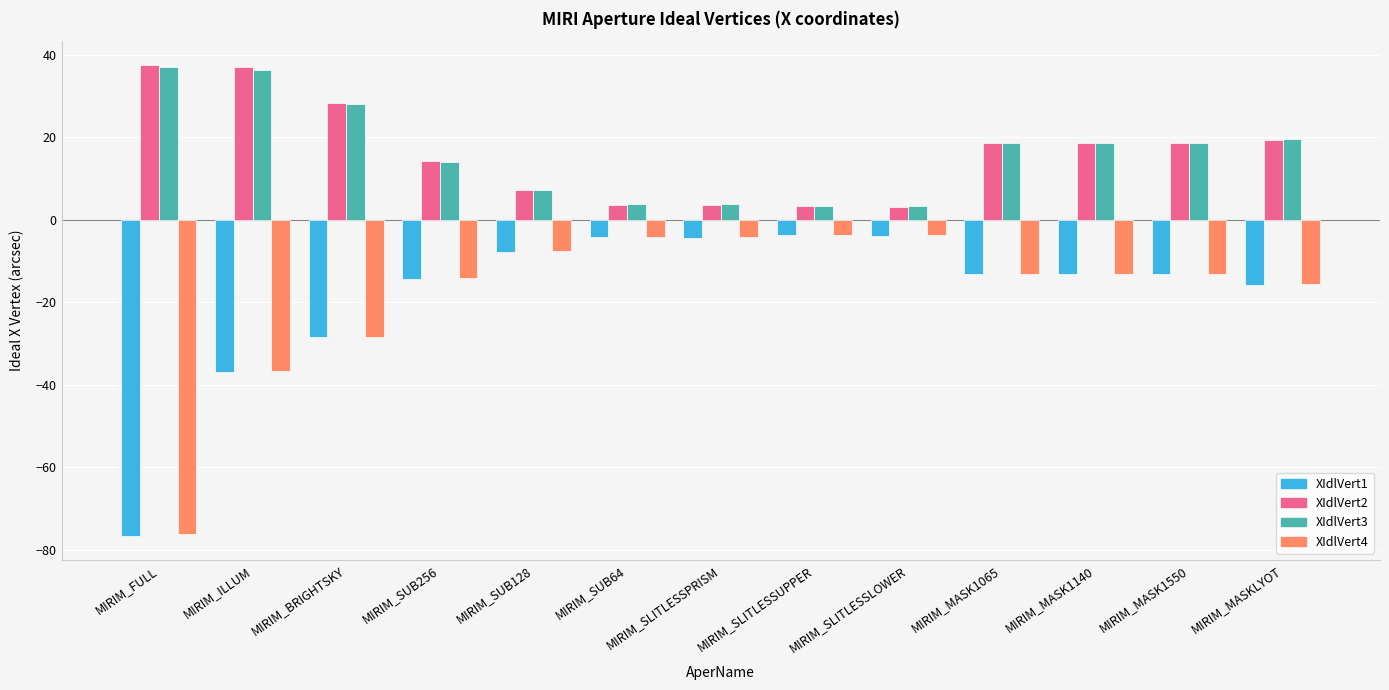

What is the maximum value for XIdlVert4?

-3.5